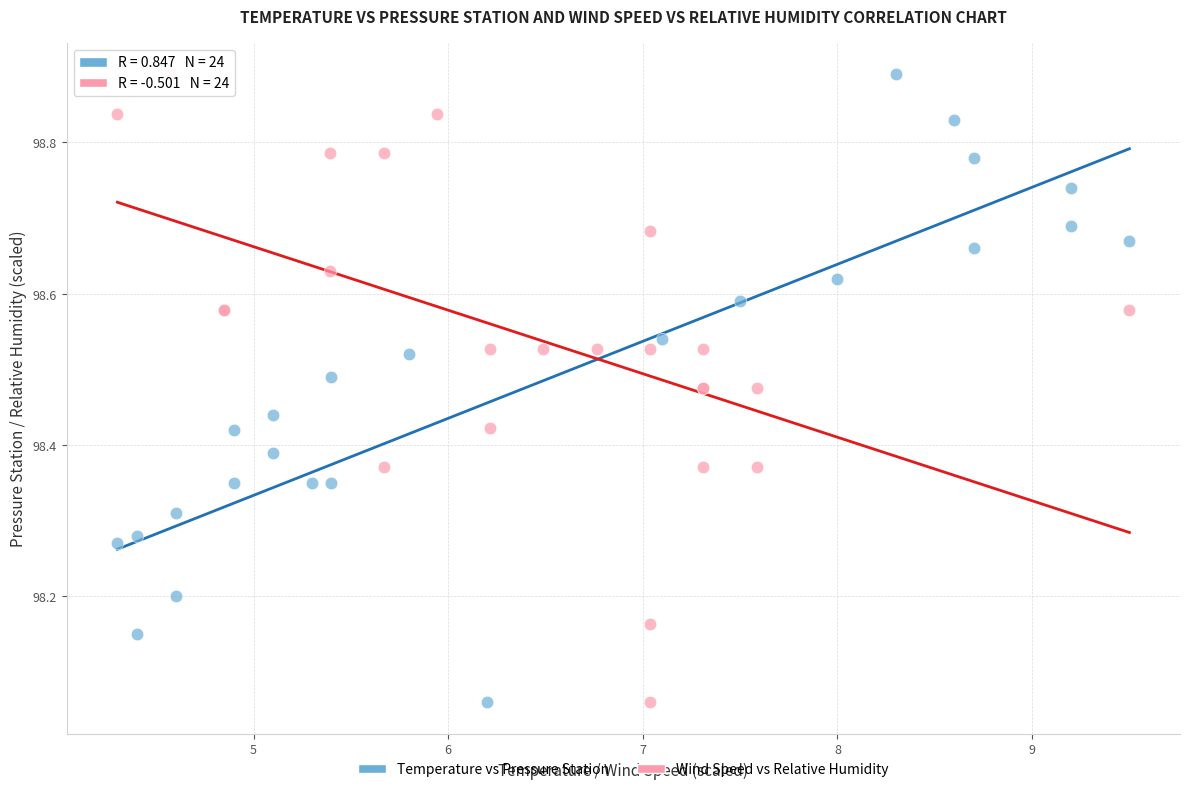

What are all the series names shown in the legend?

Temperature vs Pressure Station, Wind Speed vs Relative Humidity